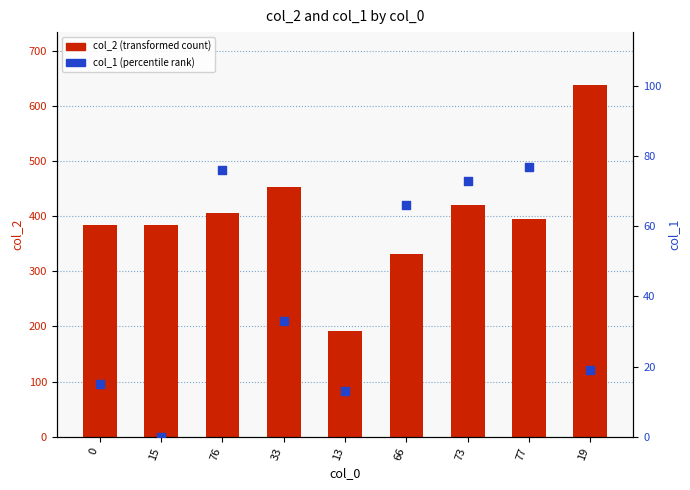

Which series contains the highest Y value?

col_2 (transformed count)